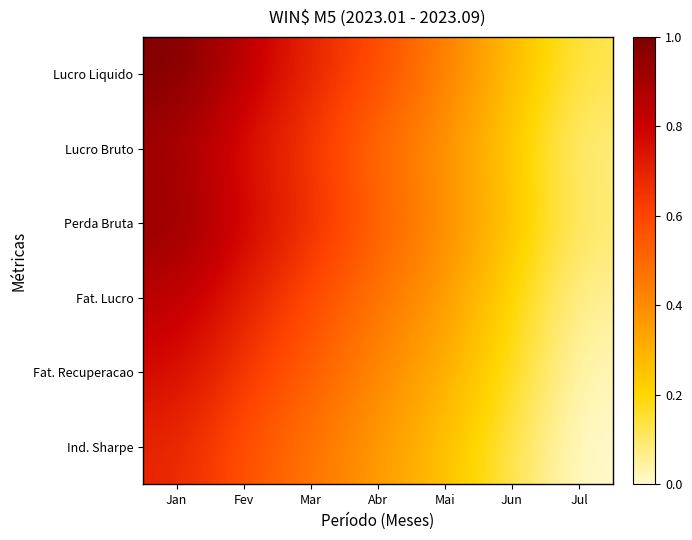

List the series in order of their peak value, highest first.

Lucro Liquido, Perda Bruta, Lucro Bruto, Fat. Lucro, Fat. Recuperacao, Ind. Sharpe